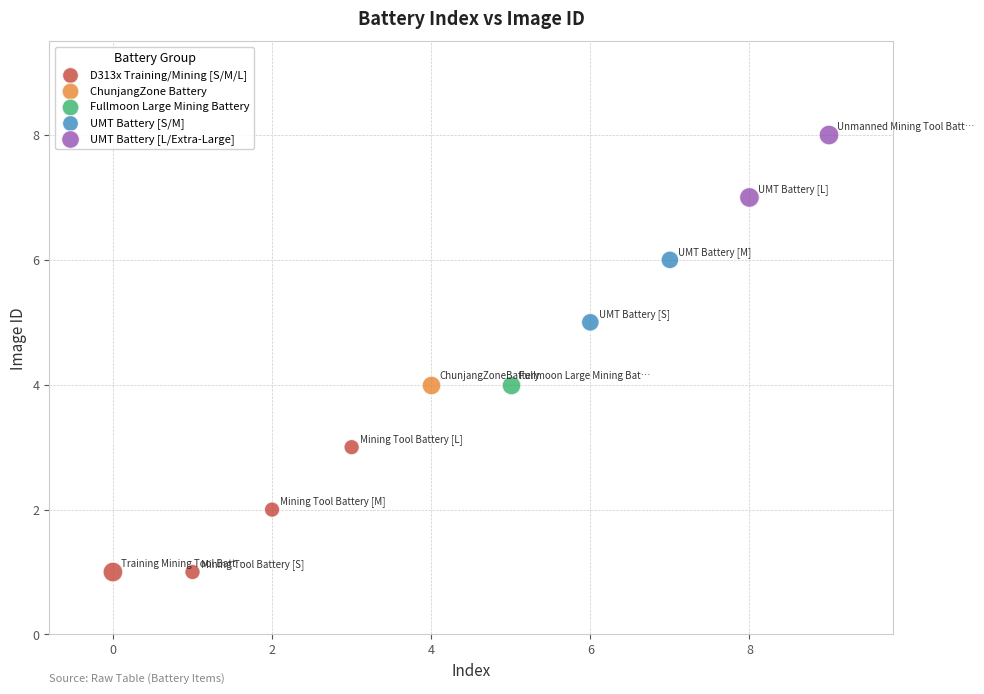

What are all the series names shown in the legend?

D313x Training/Mining [S/M/L], ChunjangZone Battery, Fullmoon Large Mining Battery, UMT Battery [S/M], UMT Battery [L/Extra-Large]